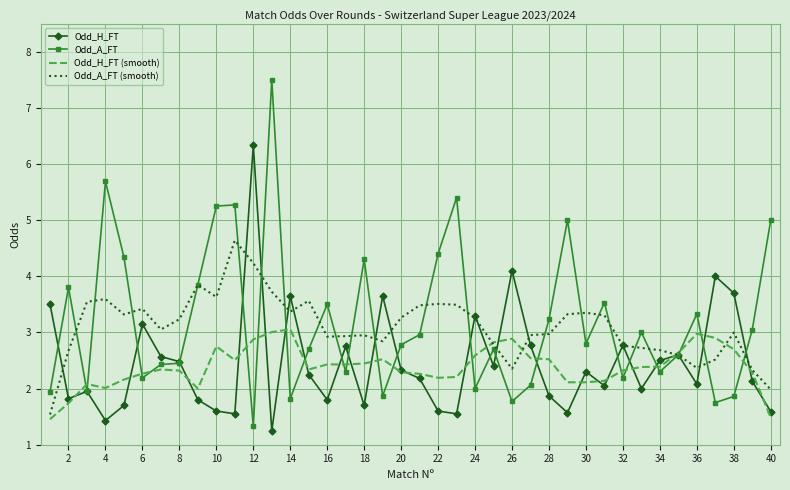

What is the difference between the maximum and second lowest values in the Odd_H_FT (smooth) series?

1.6